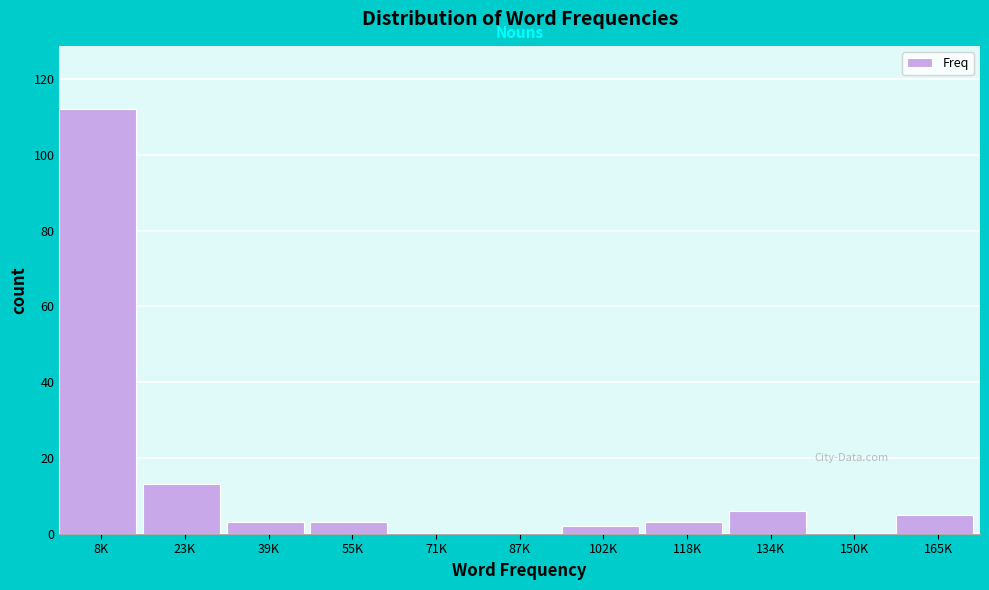

Reading left to right, extract all data points from this chart.

8K=112	23K=13	39K=3	55K=3	71K=0	87K=0	102K=2	118K=3	134K=6	150K=0	165K=5